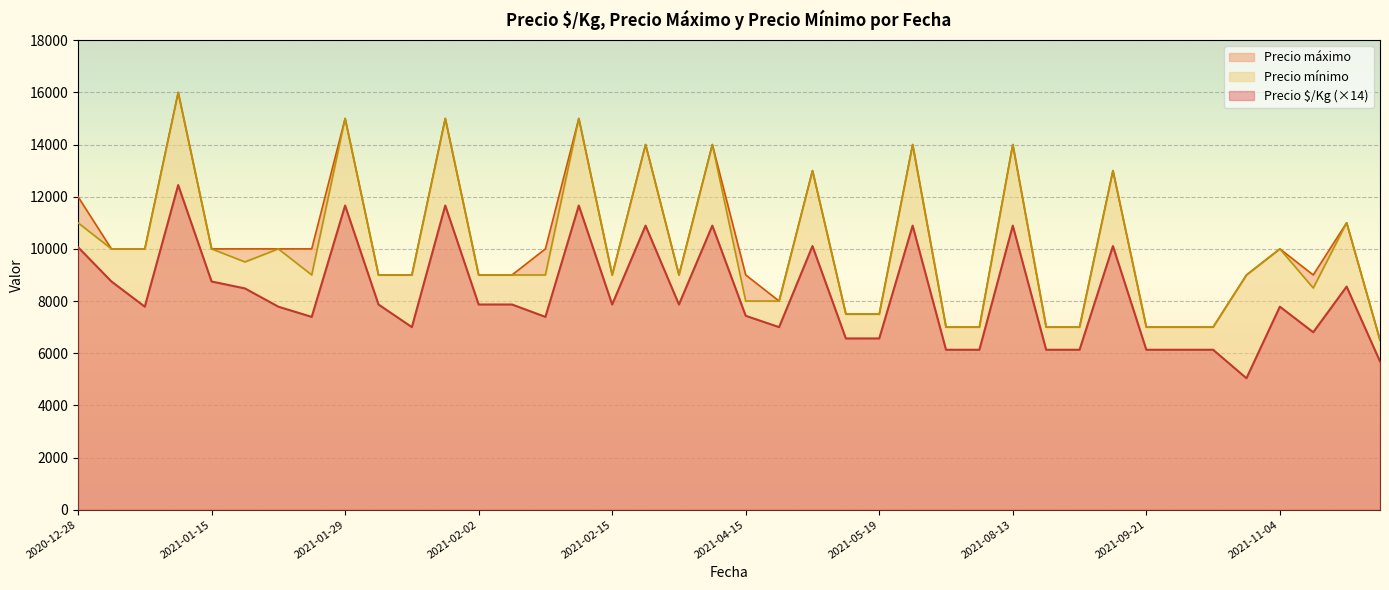

Which series changed the most between 2021-01-21 and 2021-02-26?

Precio máximo